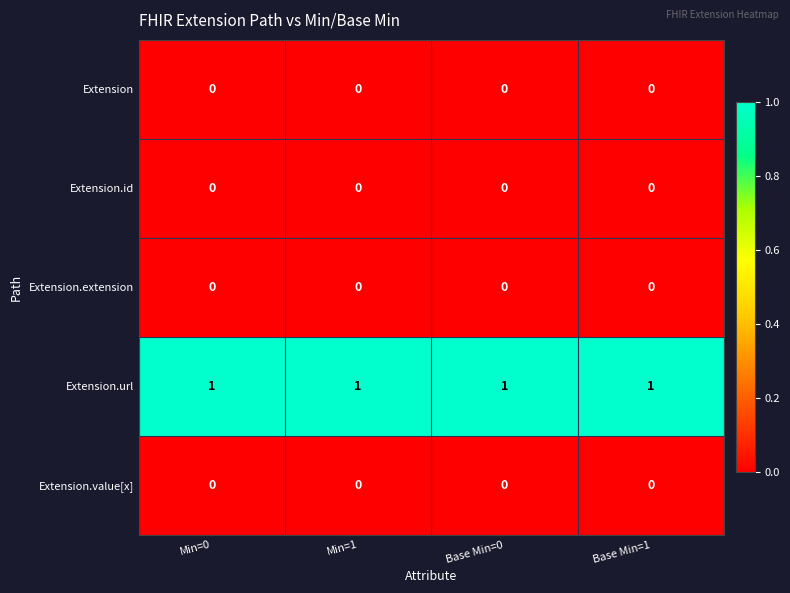

At how many categories does at least one series exceed 0?

4